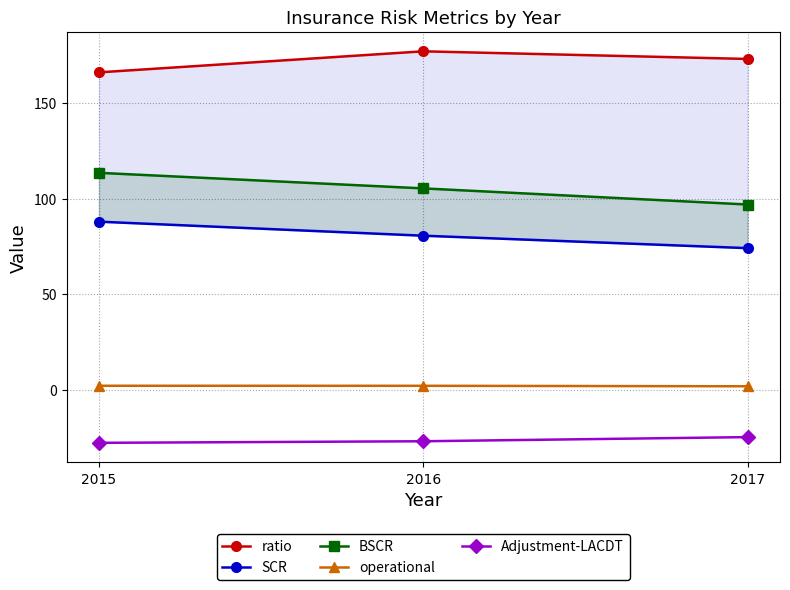

How many data points in Adjustment-LACDT are above -26?

1